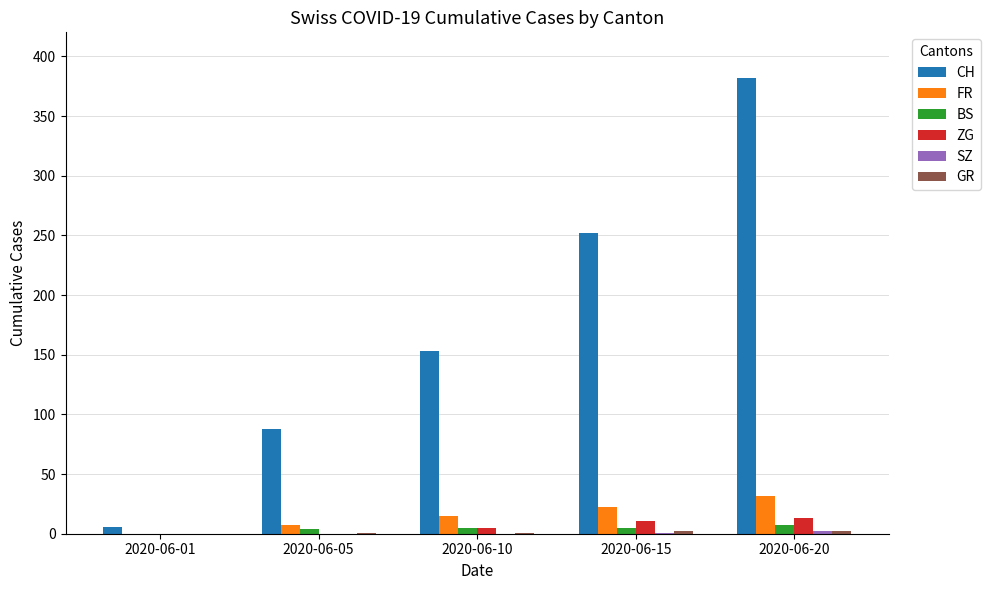

Count the number of categories in the chart.

5